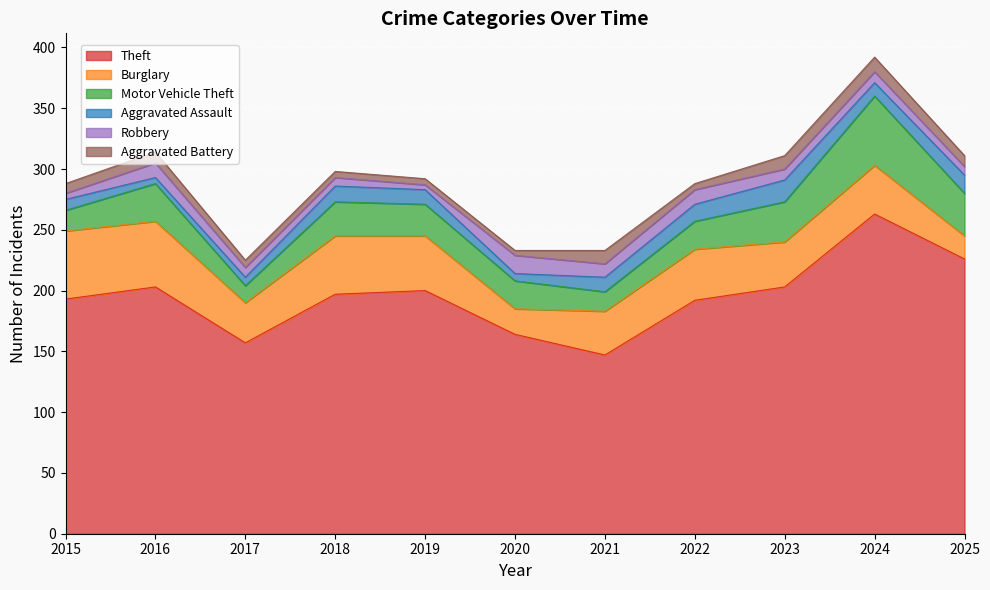

What is the spread (max minus min) of values at 2020?

160